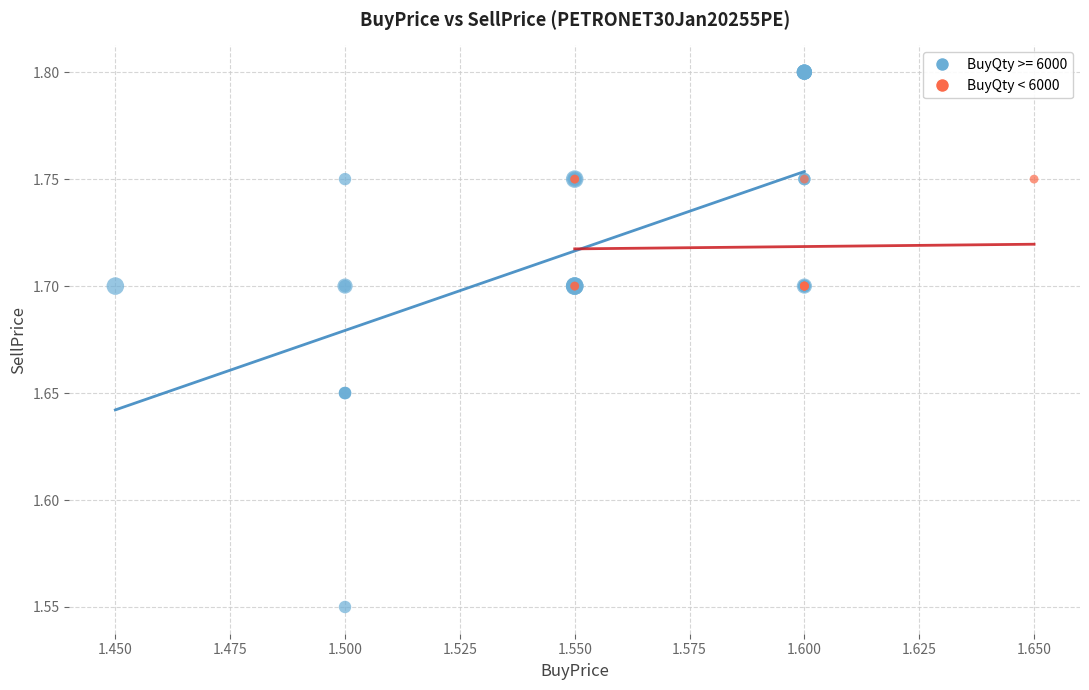

Which series reaches the minimum Y coordinate?

BuyQty >= 6000